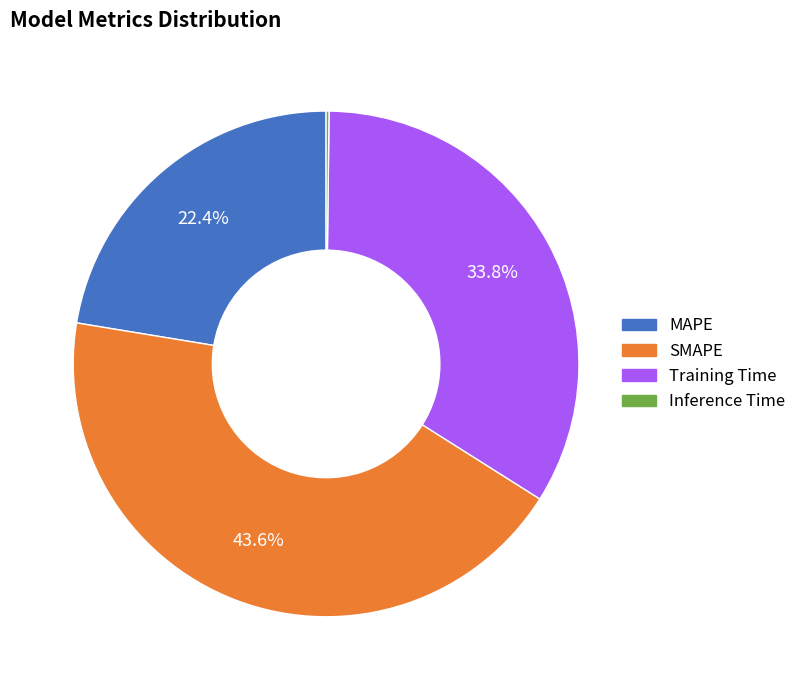

What is the largest slice in the pie chart?

SMAPE